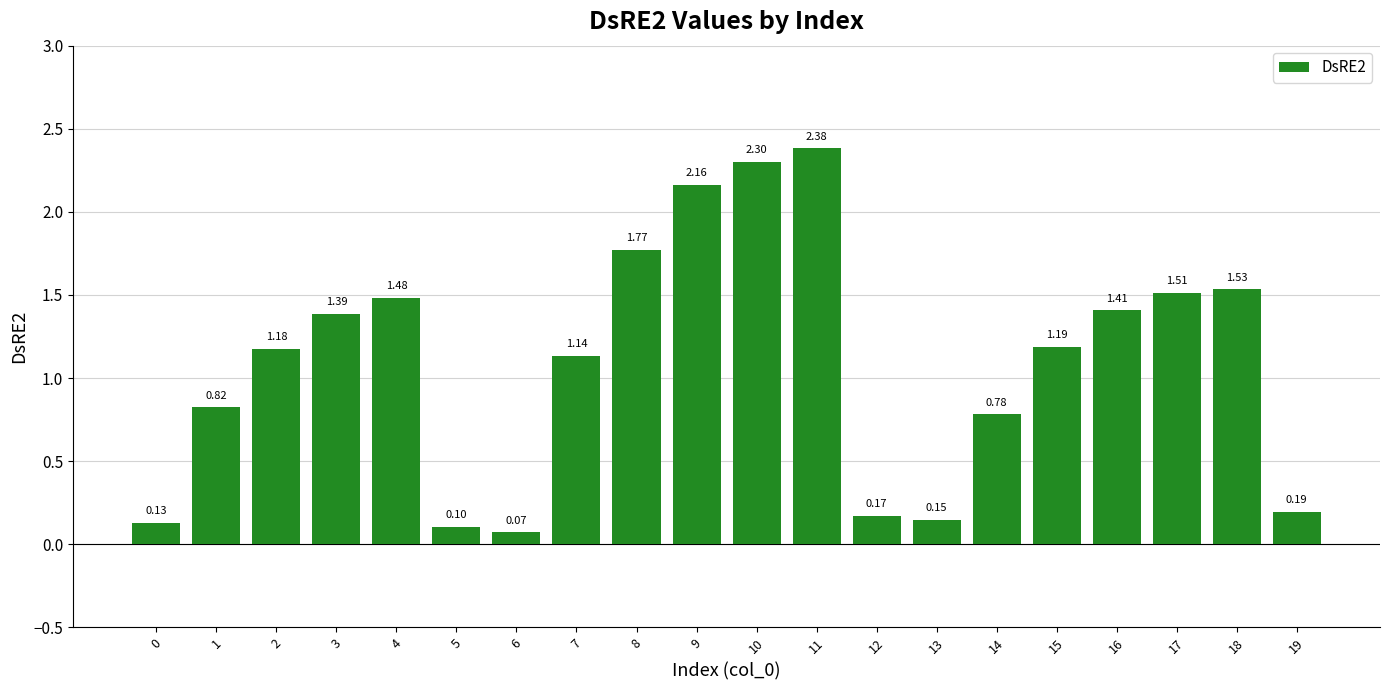

Which category has the highest value across all series?

11